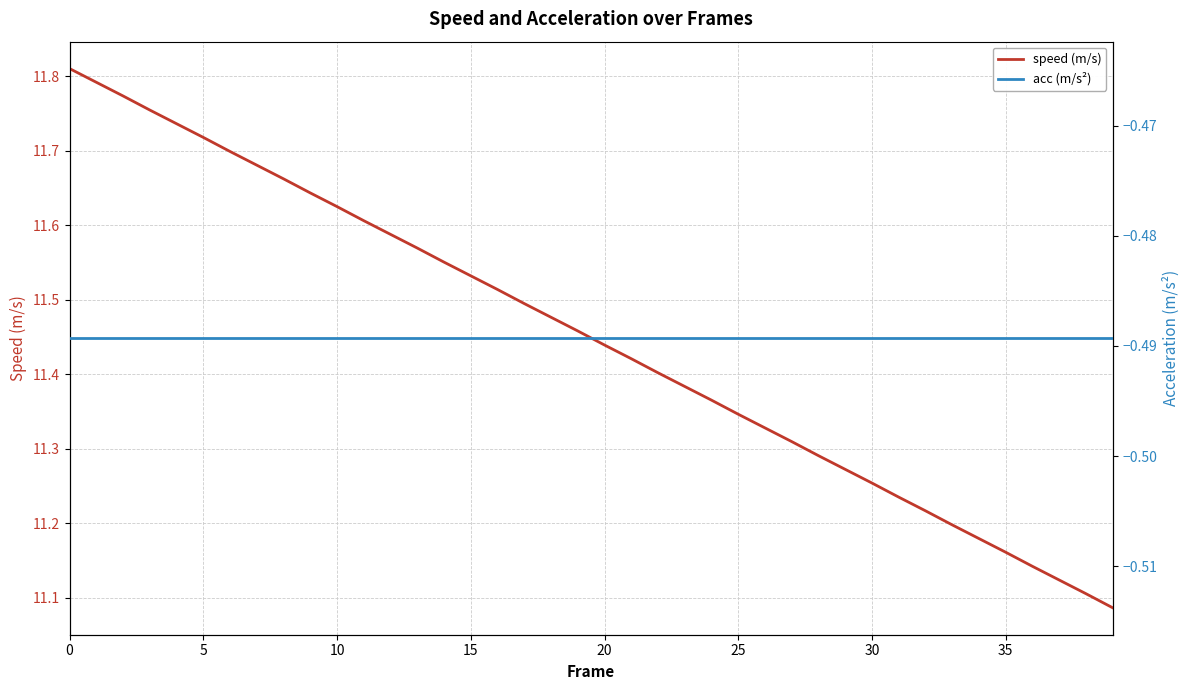

Which series changed the most between 34 and 35?

speed (m/s)